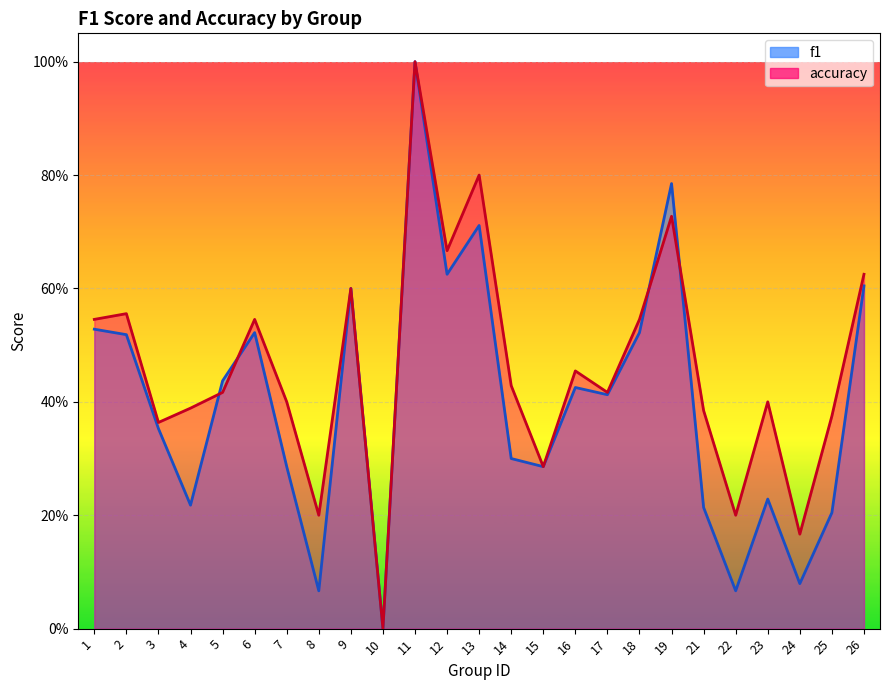

Where is accuracy nearest to the value 0?

10